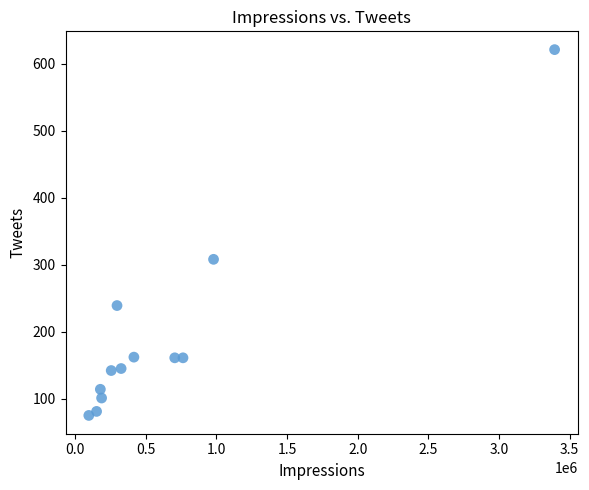

What is the average X value?

645363